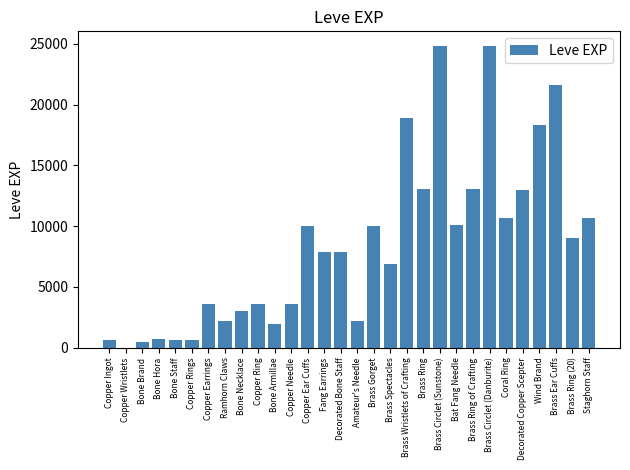

Approximately how many times larger is the value at Bat Fang Needle compared to Copper Needle?

2.8